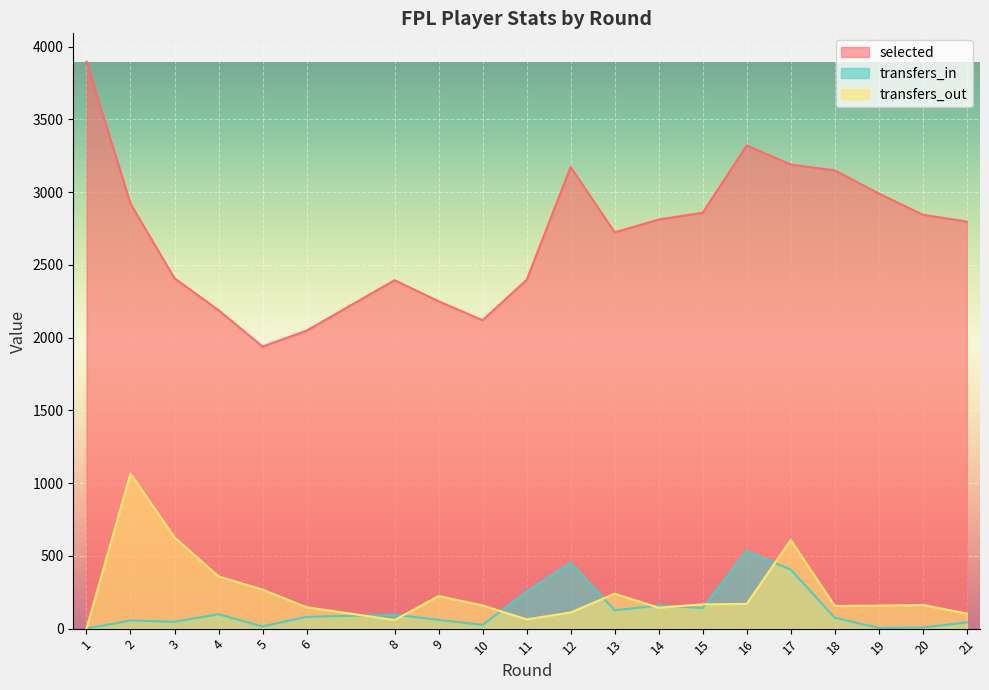

List the labels in order of selected value, smallest first.

5, 6, 10, 4, 9, 8, 11, 3, 13, 21, 14, 20, 15, 2, 19, 18, 12, 17, 16, 1